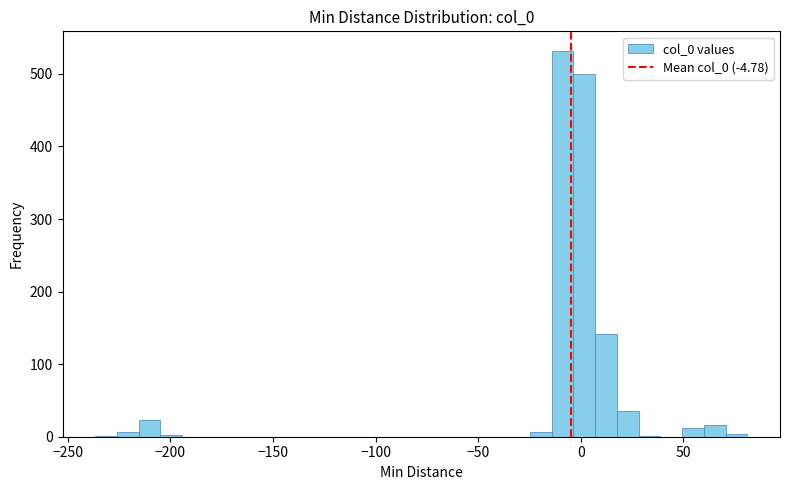

Around what value on the x-axis is the tallest bar? Give the approximate position of its centre, as read against the axis.

-10